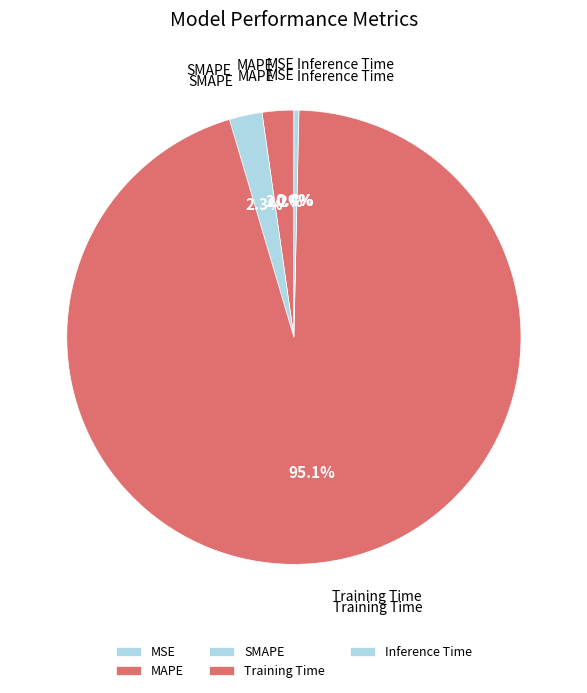

Which has a higher value, MAPE or Training Time?

Training Time